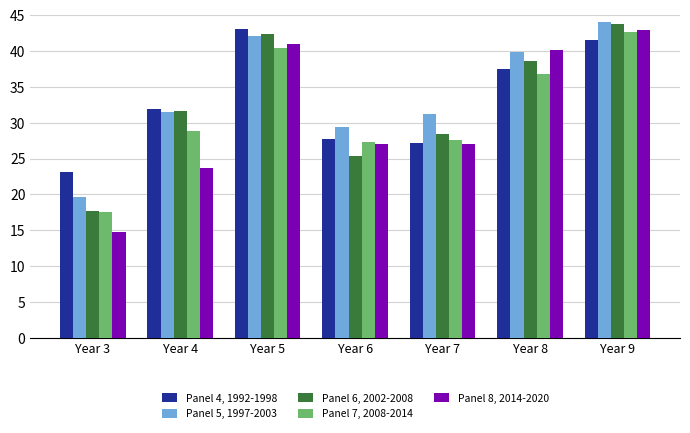

Are the bars horizontal?

No